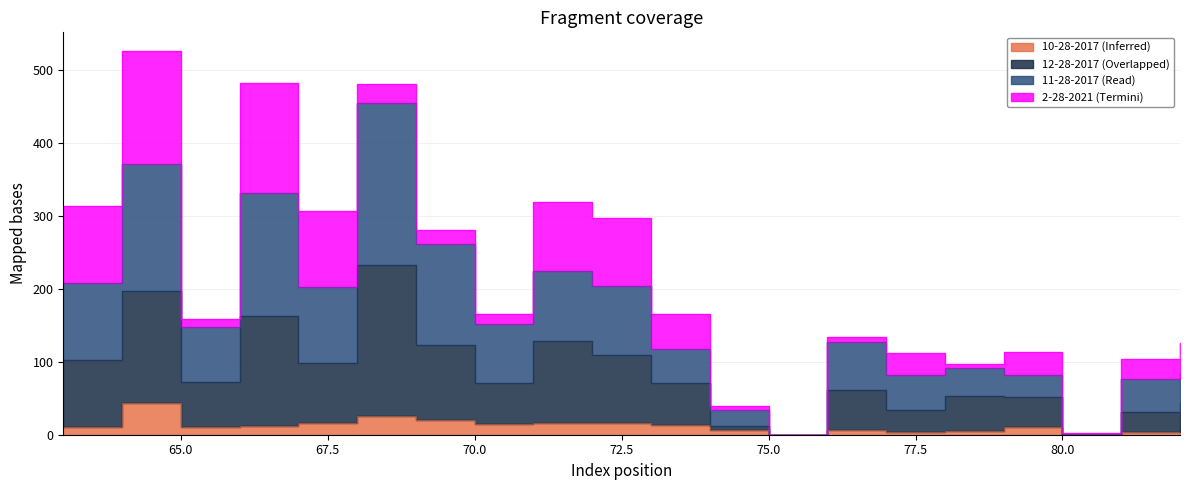

At which category does 11-28-2017 reach its first local valley?

65